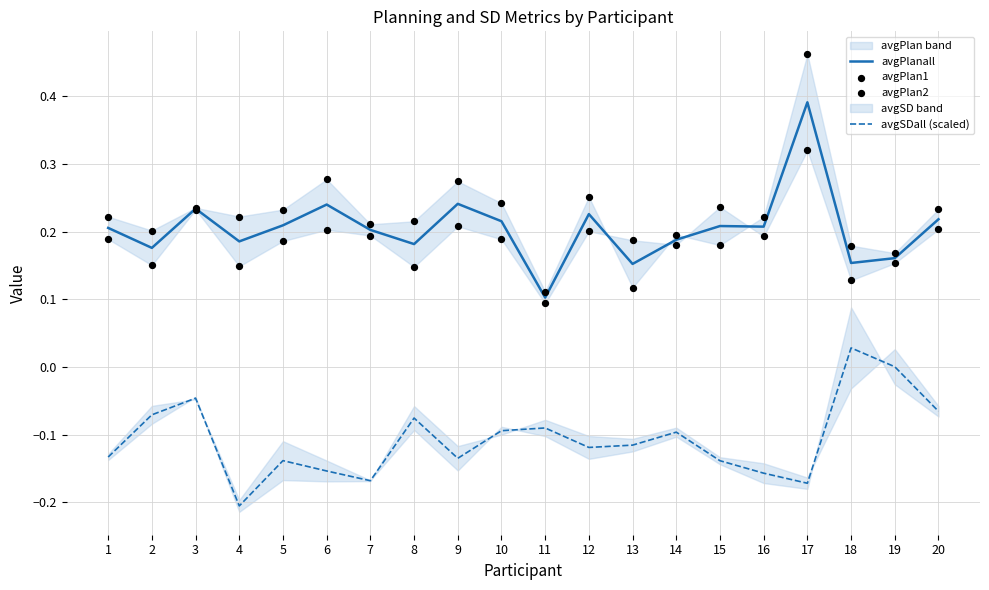

Which series has the largest Y range (max minus min)?

avgPlan1